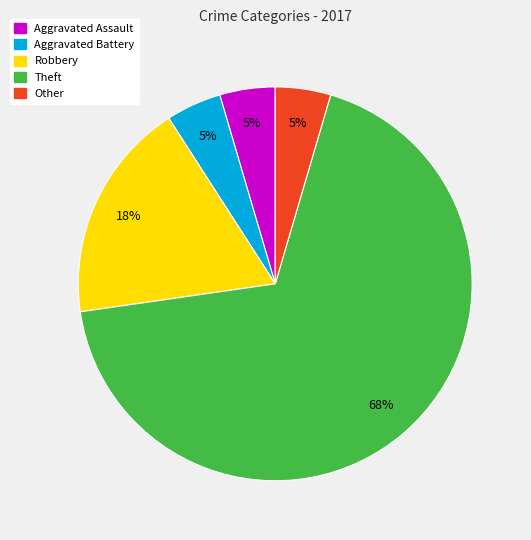

What percentage is the Aggravated Assault slice, to the nearest percent?

5%